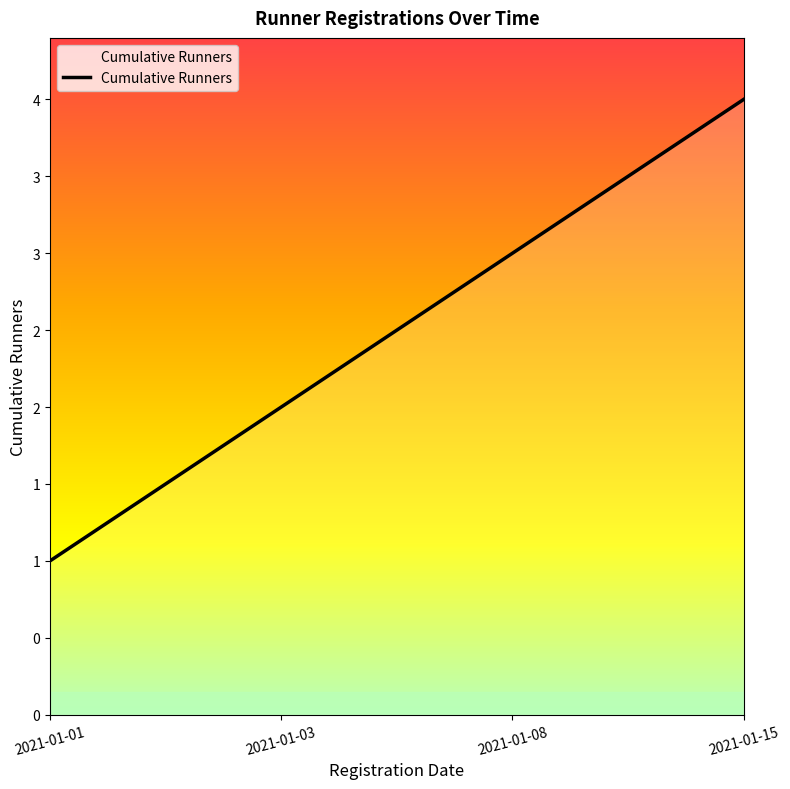

Is this an area chart (filled region under the line)?

Yes